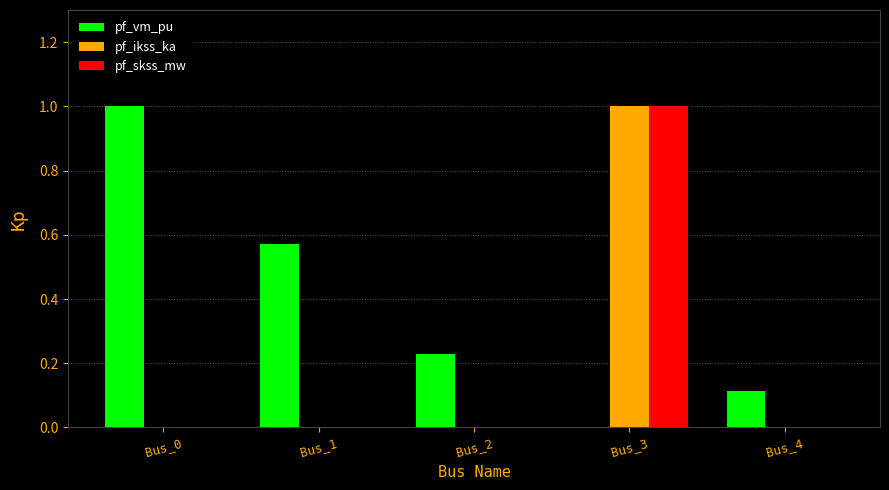

How many series are shown in this chart?

3